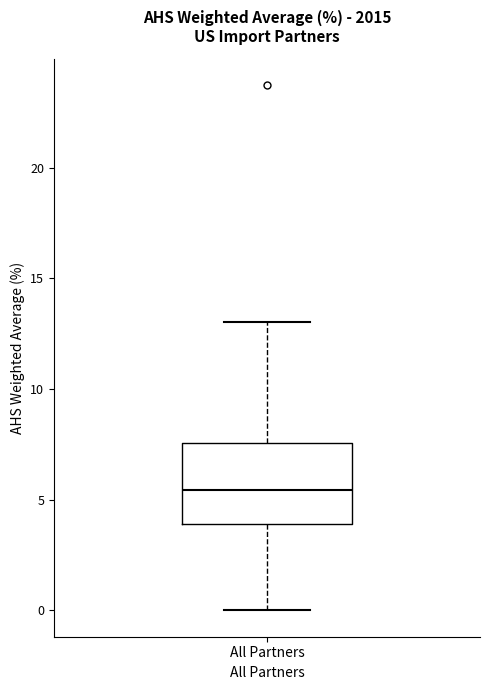

Read this box plot against the y-axis: the position of the median line, the range covered by the box, and the ends of both whiskers. The values are not printed on the chart, so give them approximately, as read against the axis.

median 5.5, box 4.0 to 7.5, whiskers 0.0 to 13.0